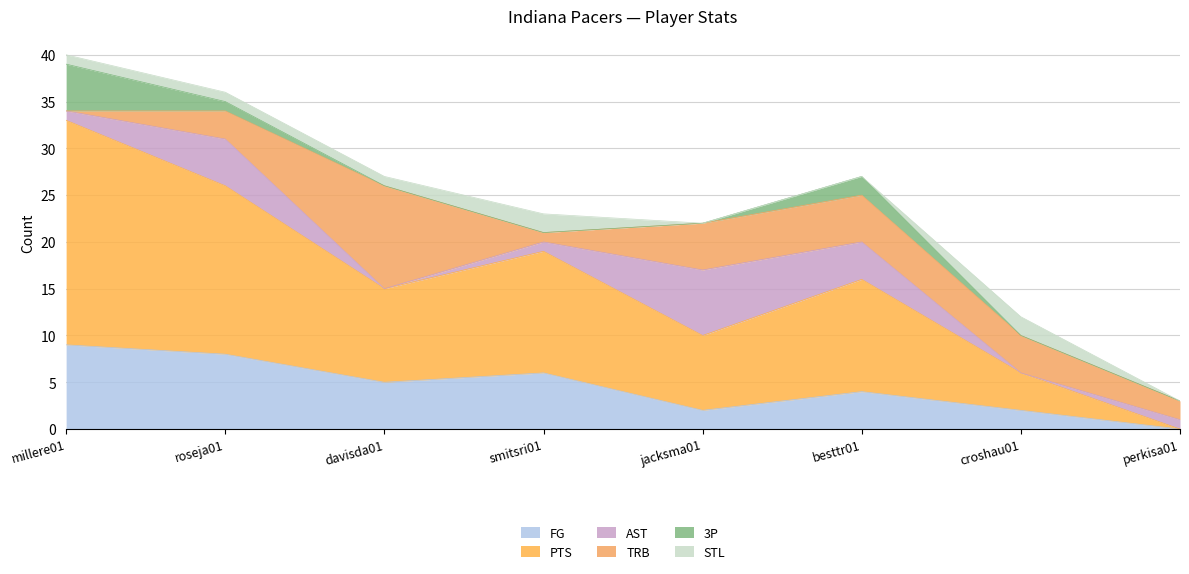

How many categories are shown in the chart?

8